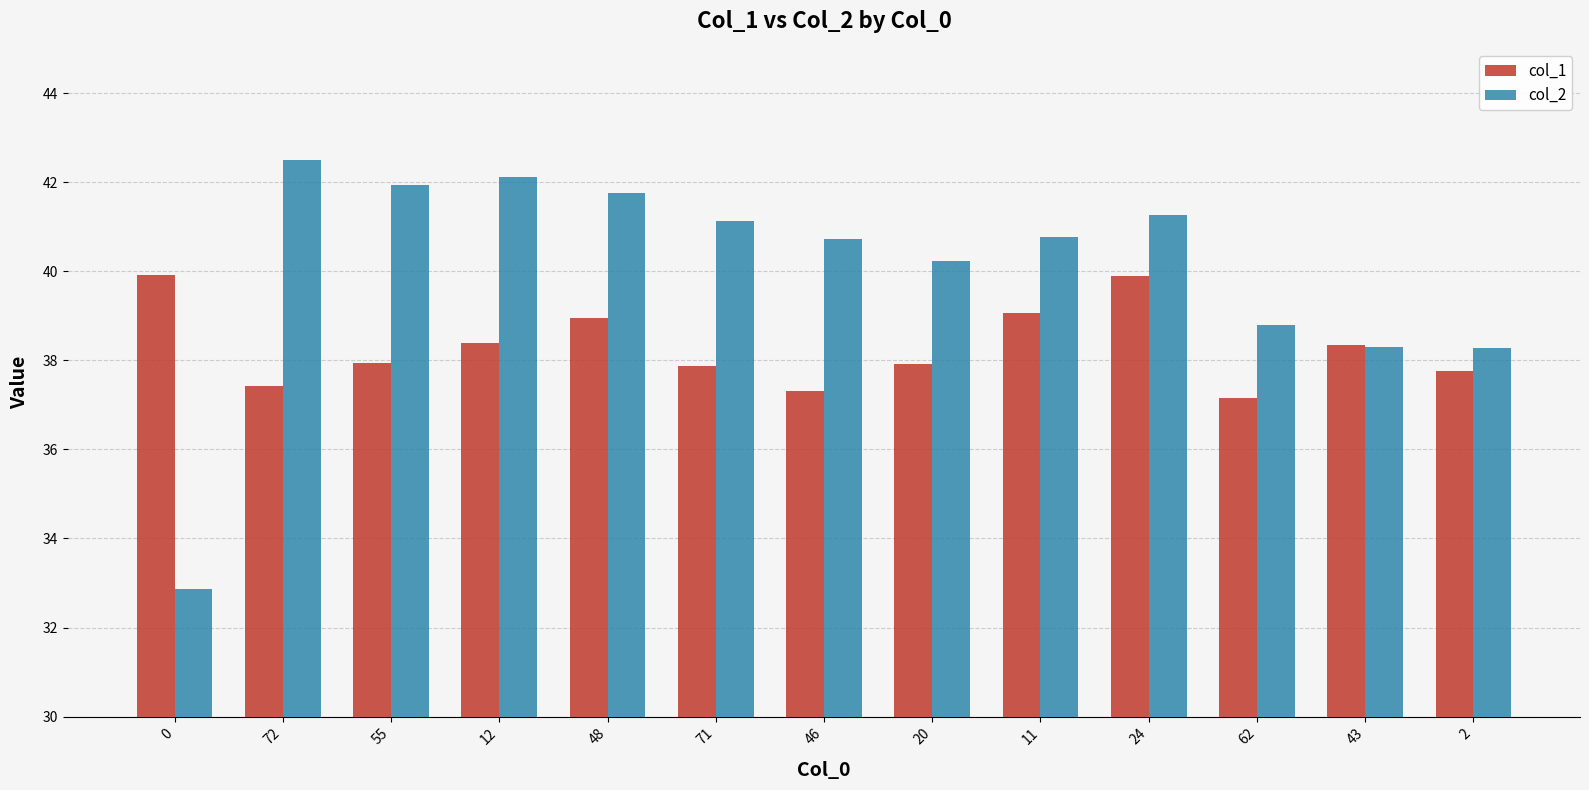

How many bars are there in total?

26